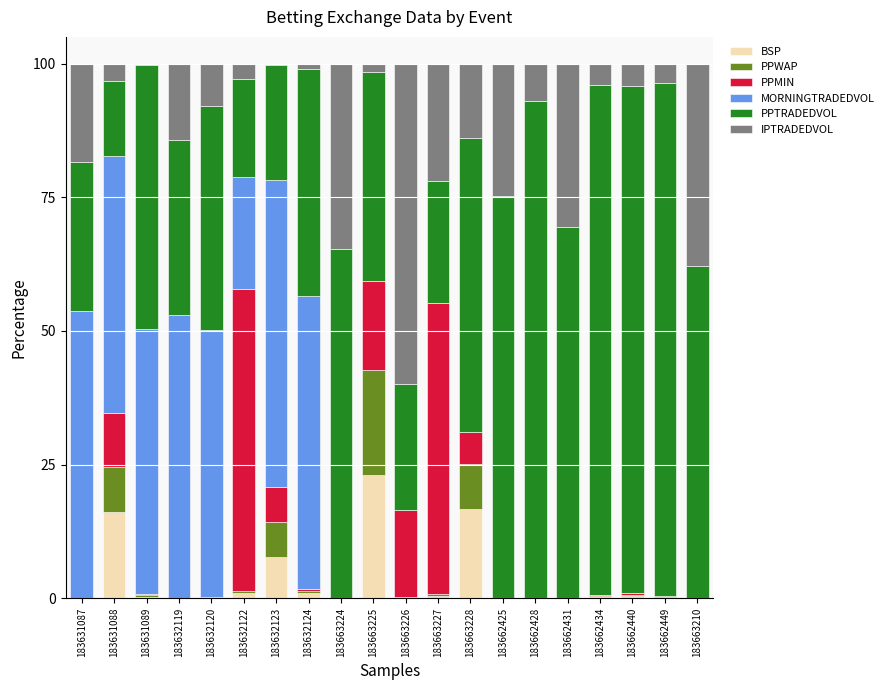

At how many categories does at least one series exceed 95?

2